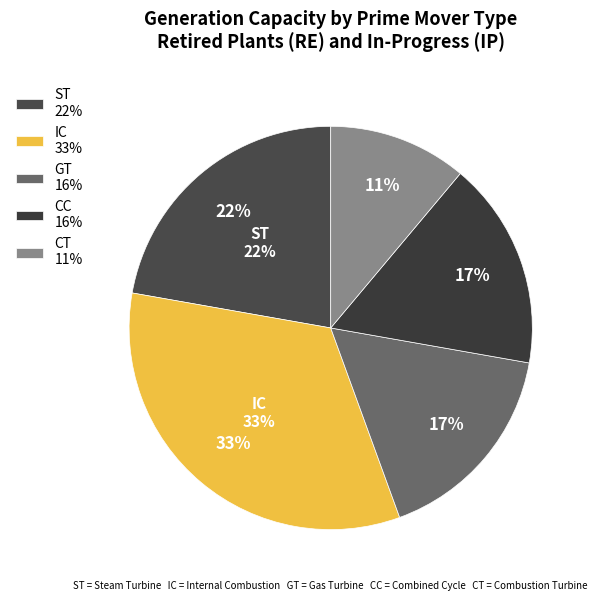

Count the number of slices in the pie.

5